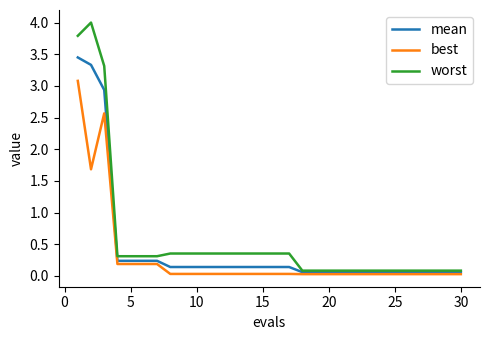

What is the maximum value shown in the chart?

4.0